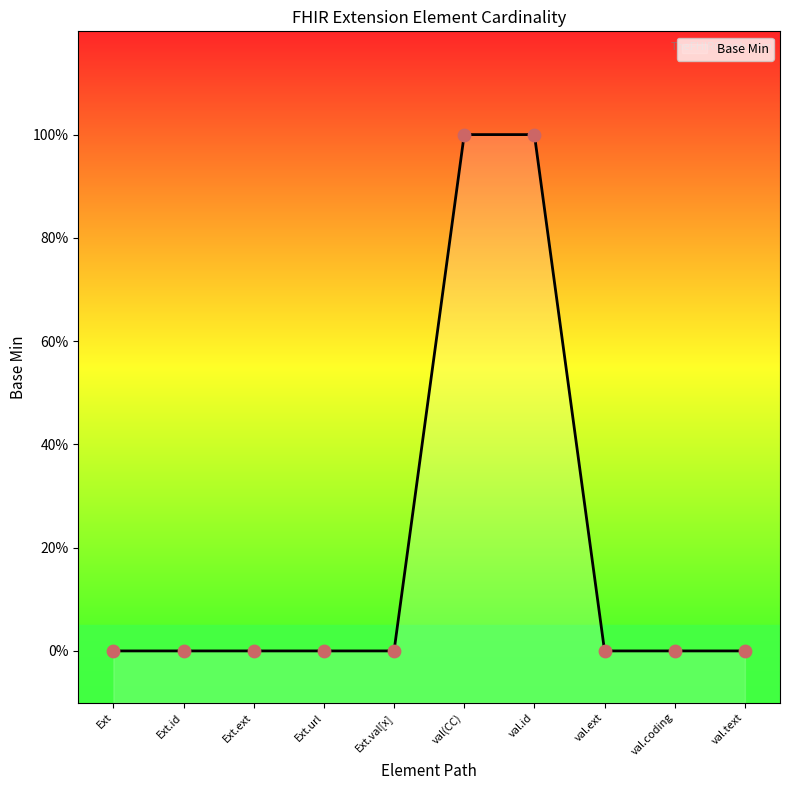

What is the change in value from val(CC) to val.coding?

-1